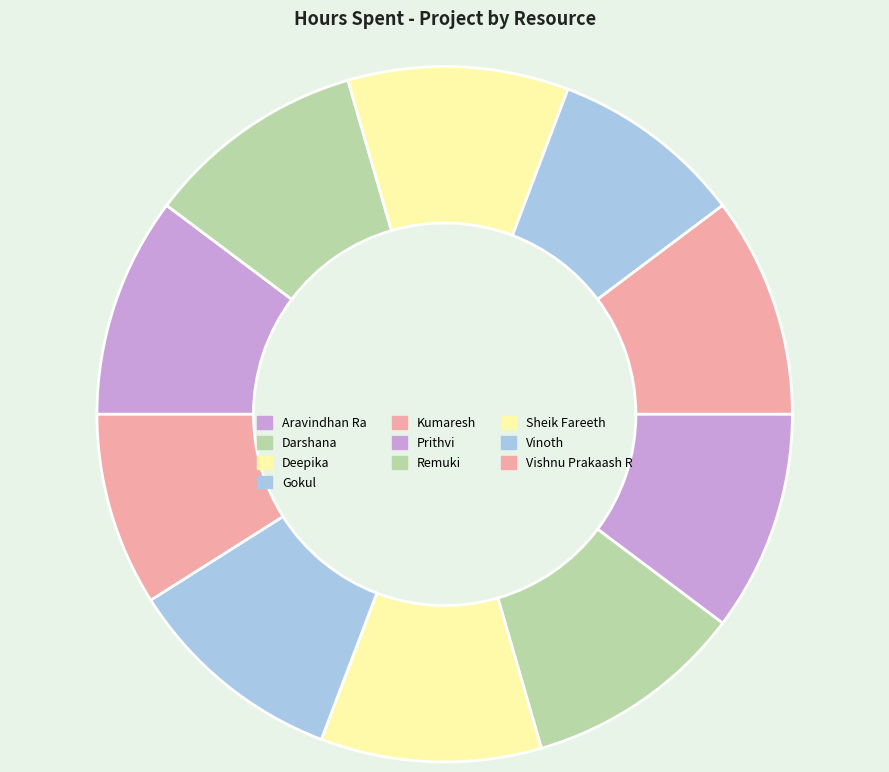

The Sheik Fareeth slice represents 10% of the pie. True or false?

True